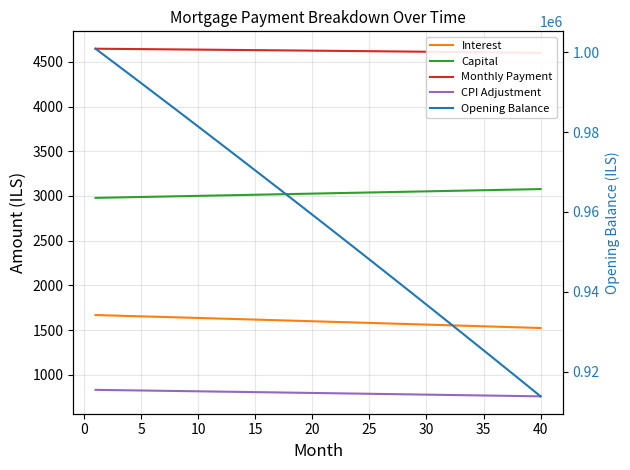

True or false: Capital has a value of 5487.8 at 28.

False